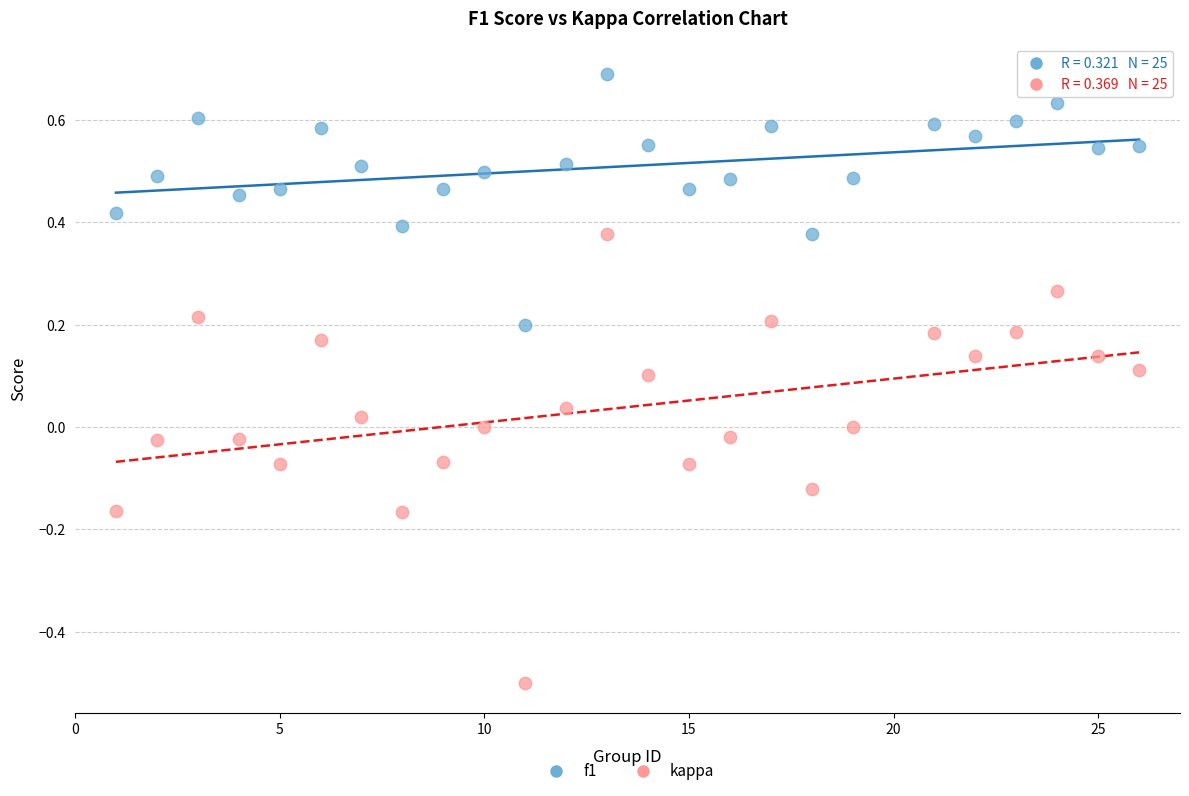

Across all data points, what is the range of X values (max minus min)?

25.0